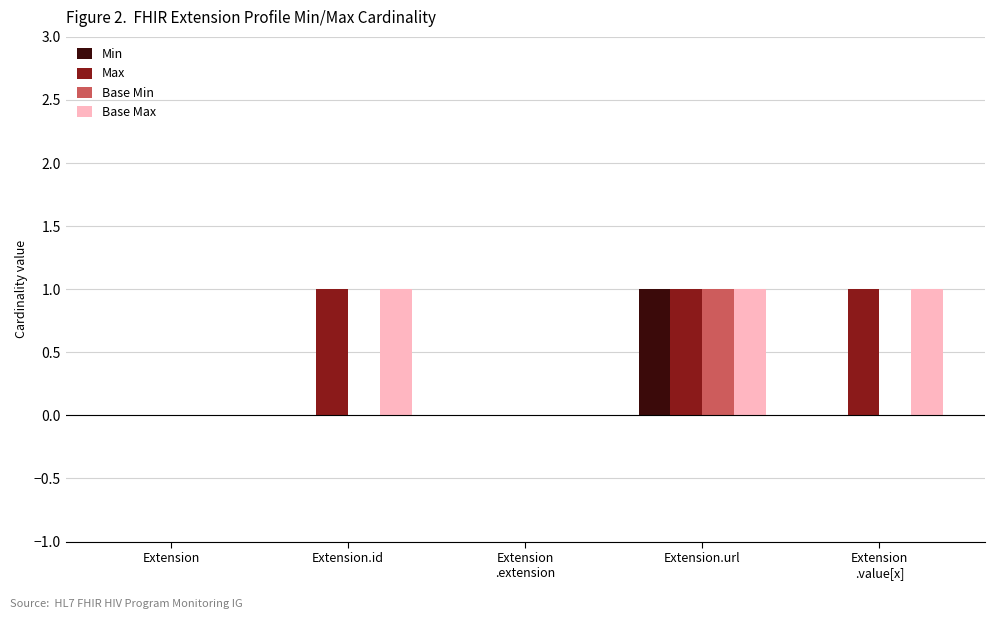

At which label does Min reach its peak?

Extension.url